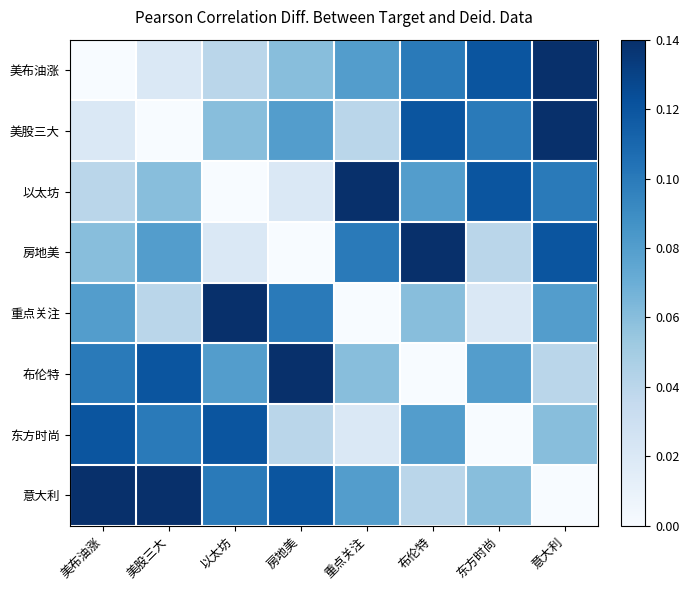

Which series has the largest total across all categories?

意大利